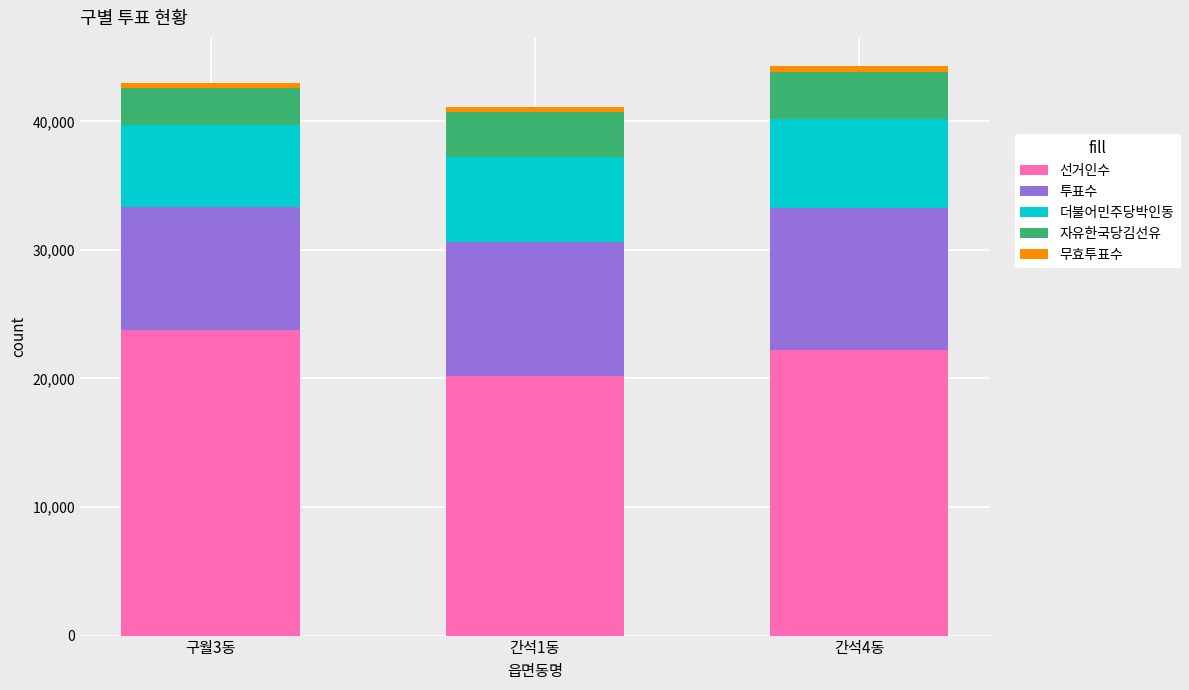

What is the maximum value for 선거인수?

23785